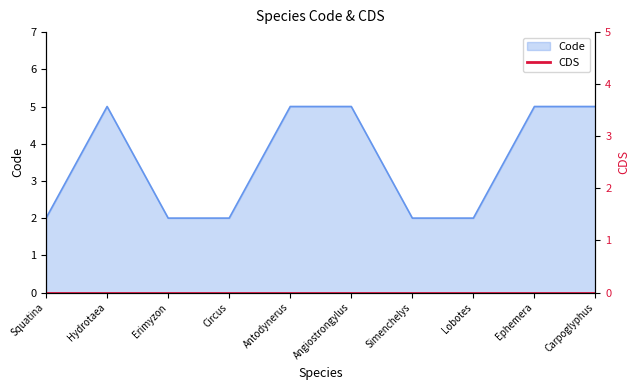

List the labels in order of value, smallest first.

Squatina, Erimyzon, Circus, Simenchelys, Lobotes, Hydrotaea, Antodynerus, Angiostrongylus, Ephemera, Carpoglyphus